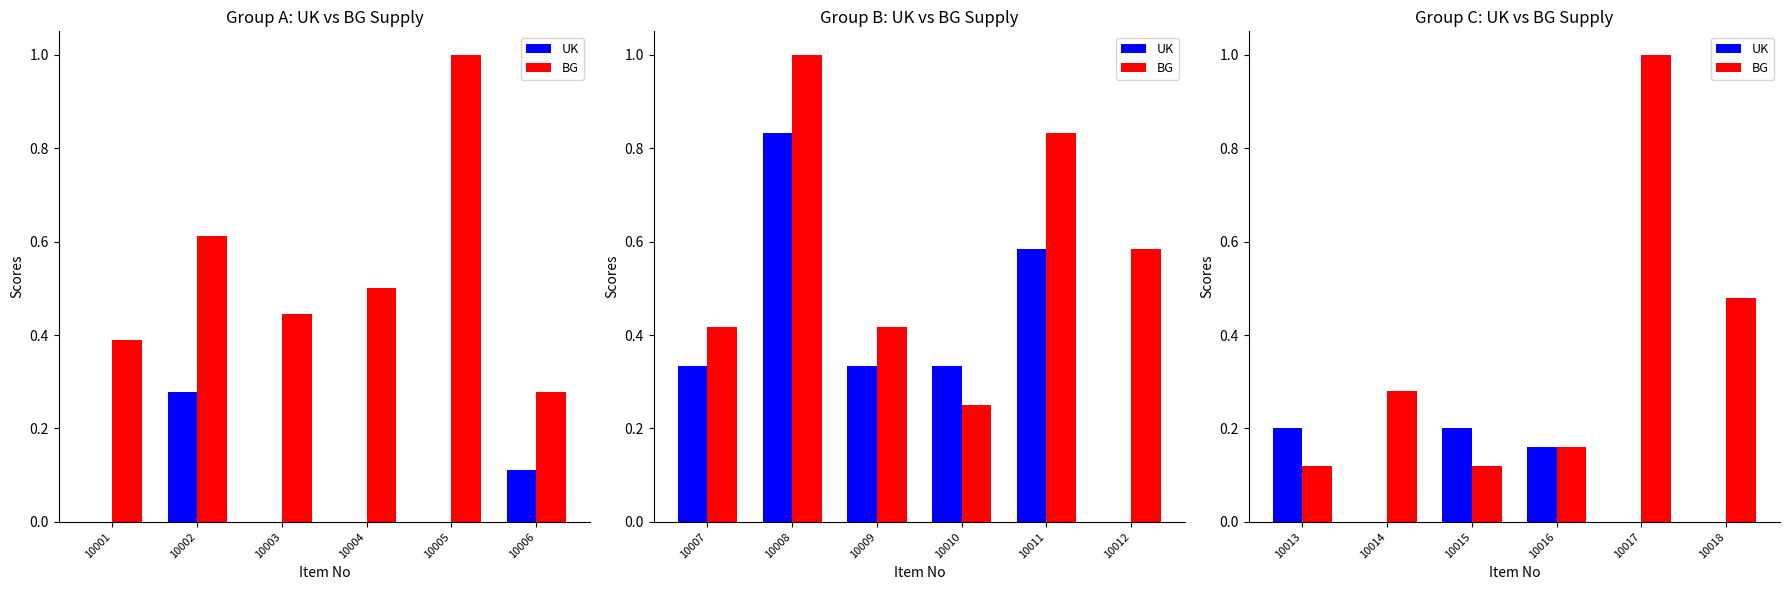

How many data points does each series have?

6